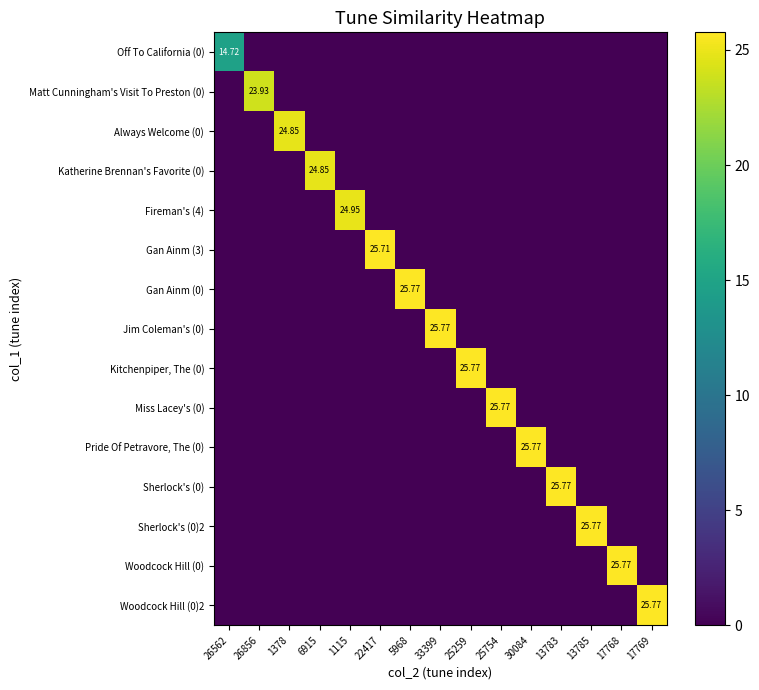

Which category has the highest value in the Off To California (0) series?

26562